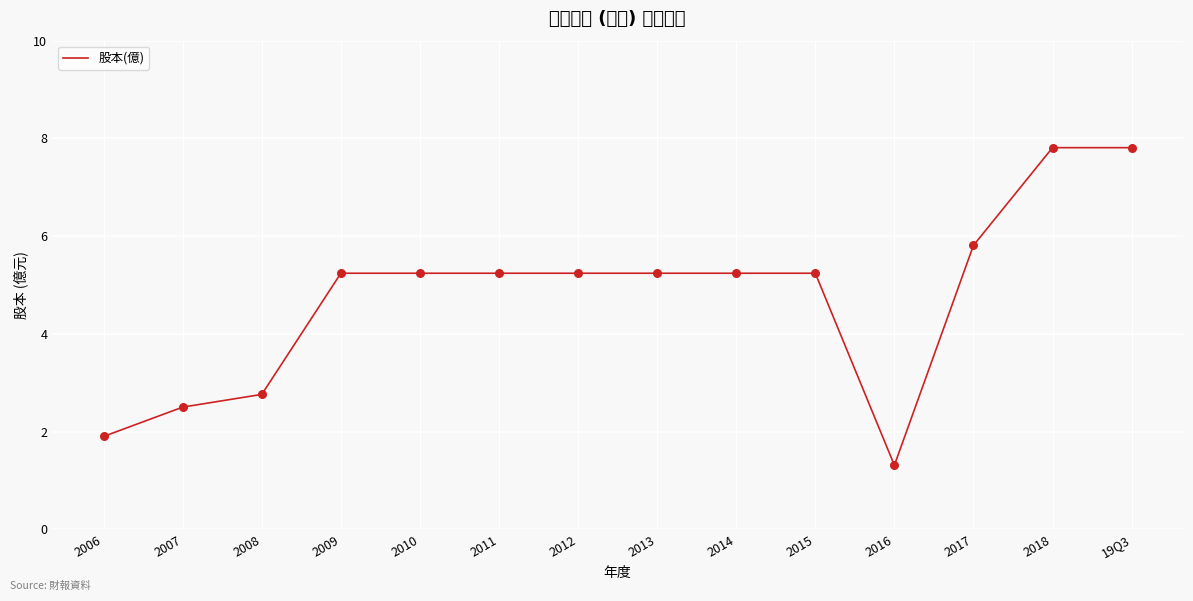

Approximately how many times larger is the value at 2010 compared to 2015?

1.0